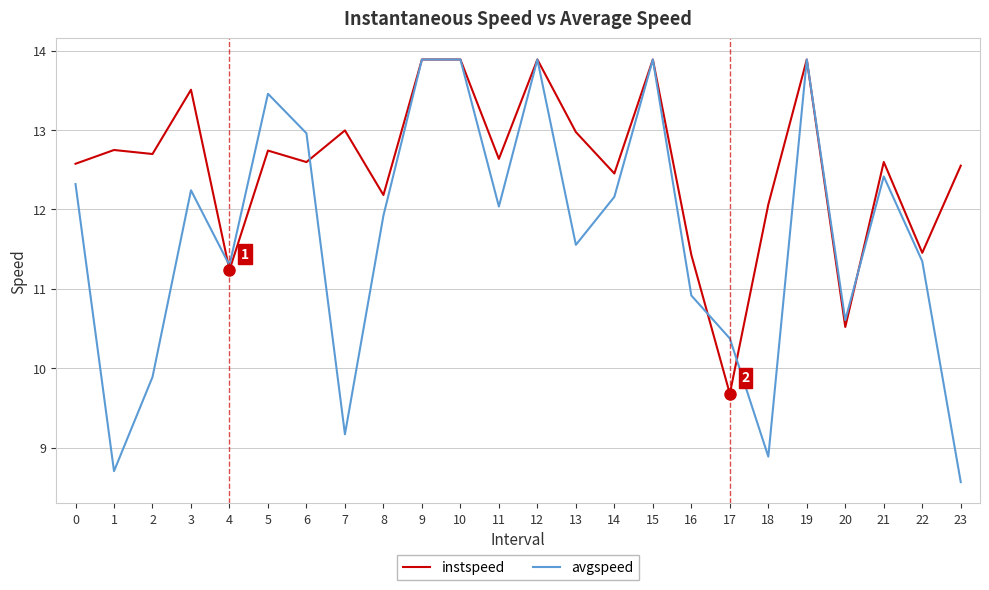

Between which two adjacent categories do avgspeed and instspeed first intersect?

3 and 4